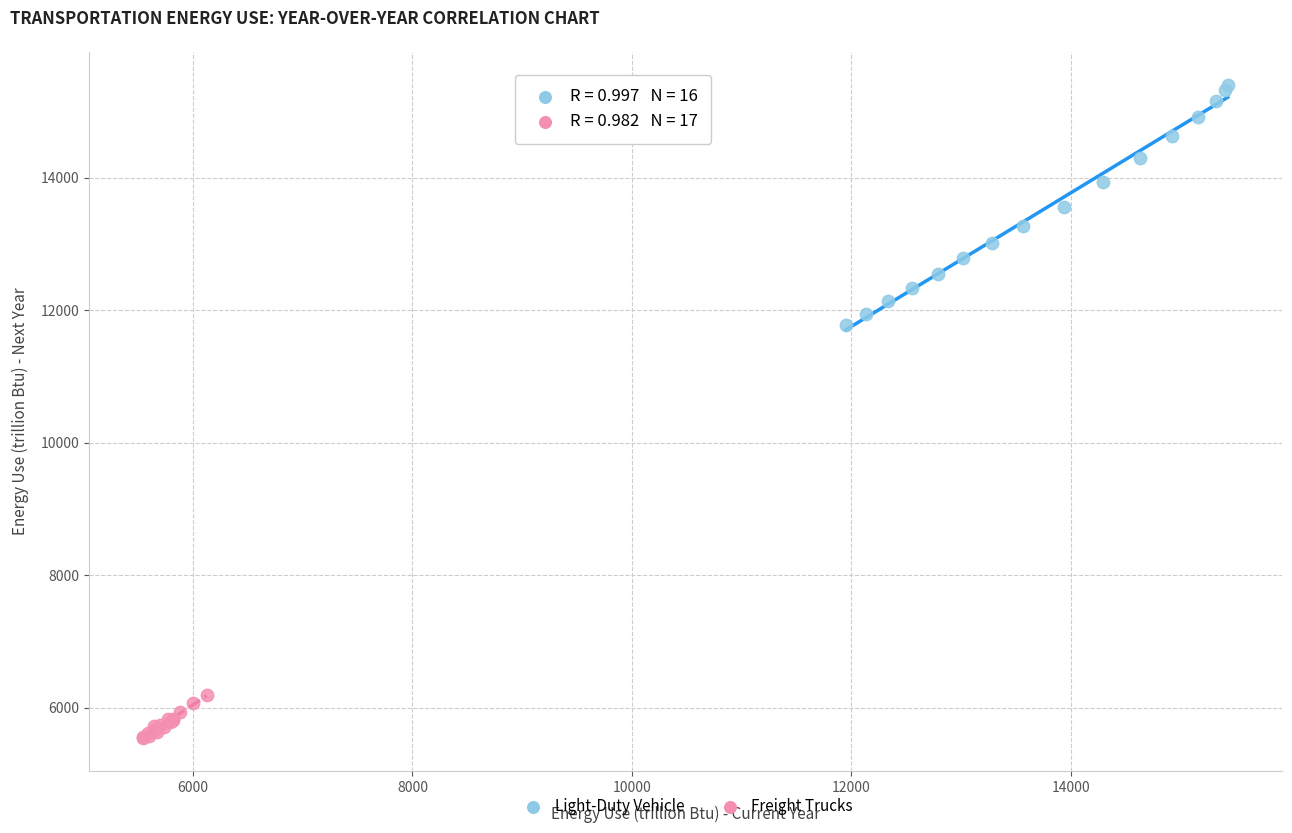

Which series reaches the minimum Y coordinate?

Freight Trucks